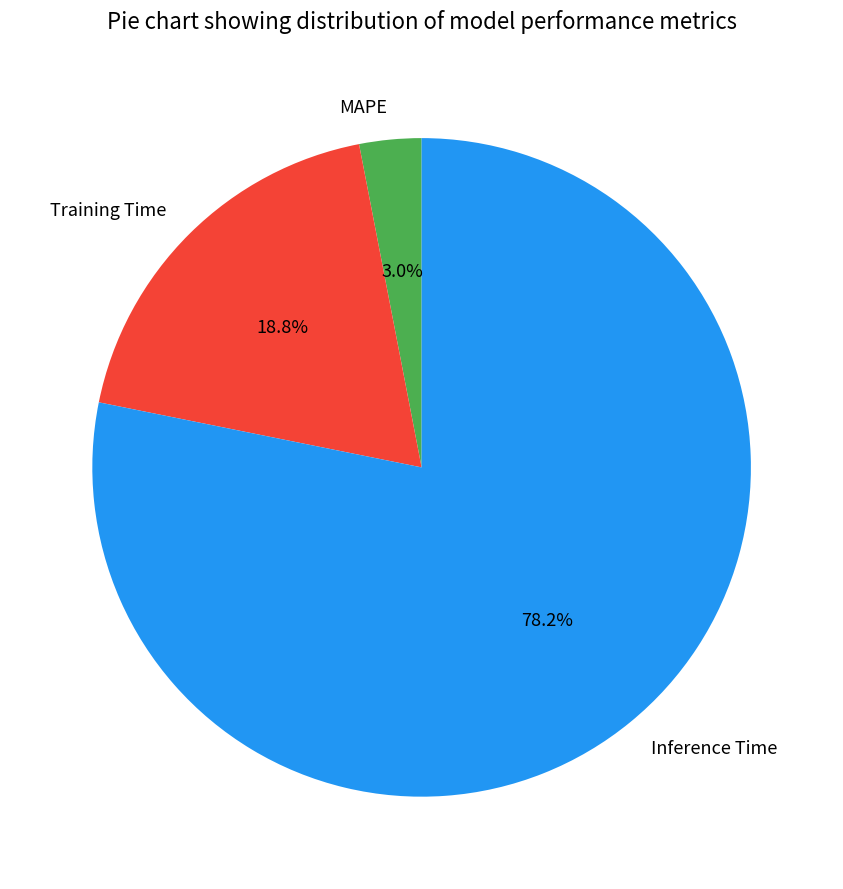

What is the largest slice in the pie chart?

Inference Time